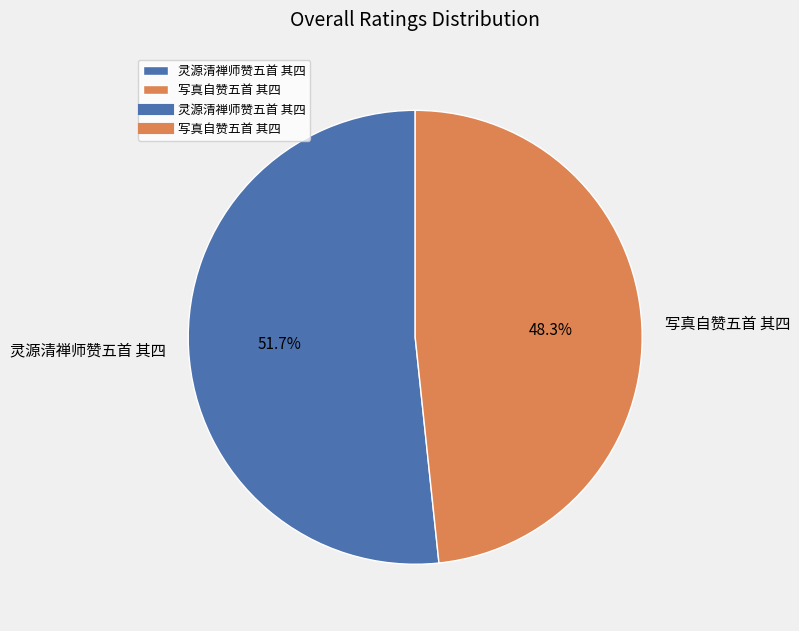

To the nearest percent, what portion does 写真自赞五首 其四 represent?

48%